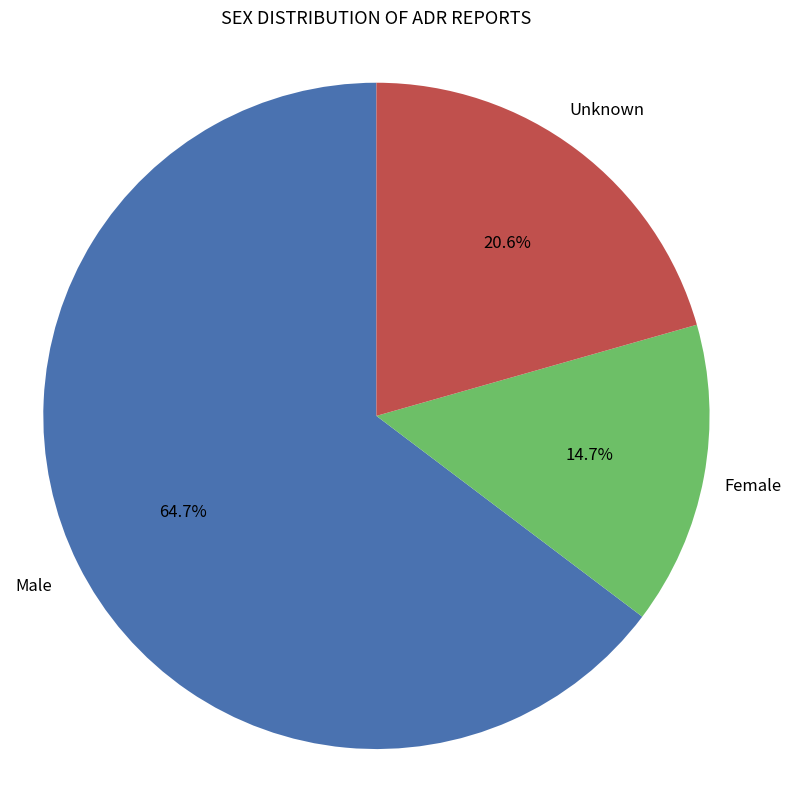

Is there any slice that represents more than half of the pie?

Yes